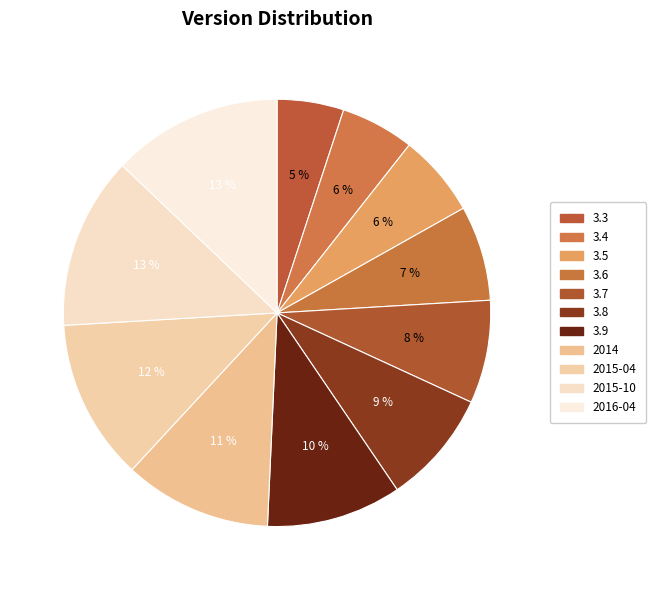

How many slices are in this pie chart?

11